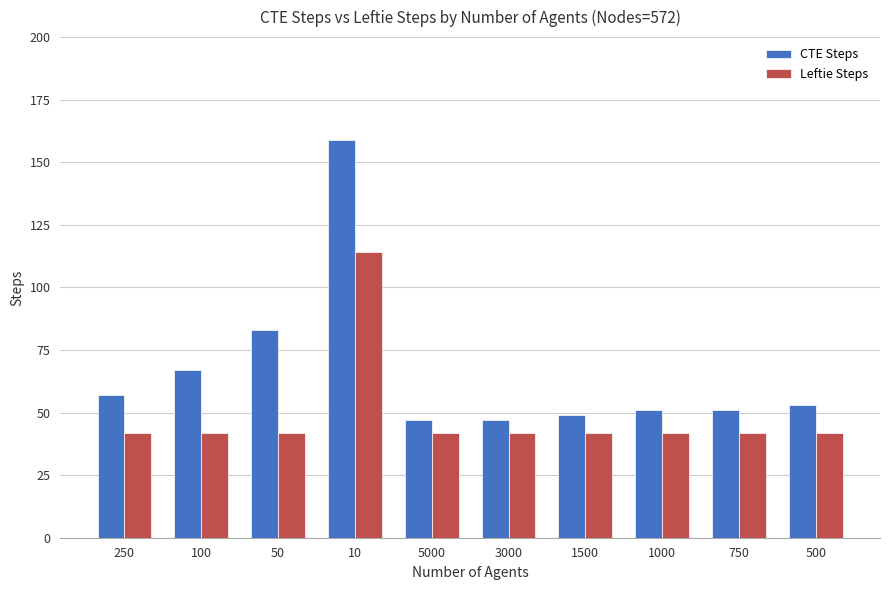

What are all the series names shown in the legend?

CTE Steps, Leftie Steps